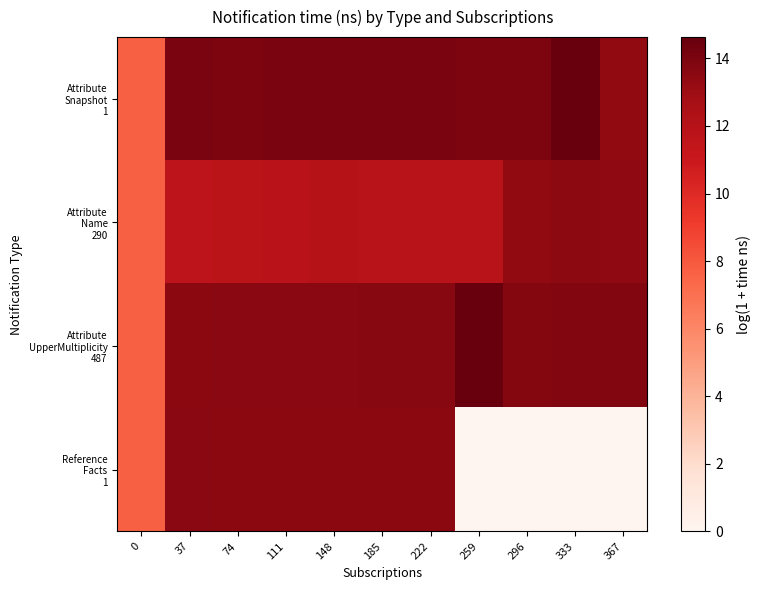

List the series in order of their peak value, highest first.

Attribute UpperMultiplicity 487, Attribute Snapshot 1, Reference Facts 1, Attribute Name 290